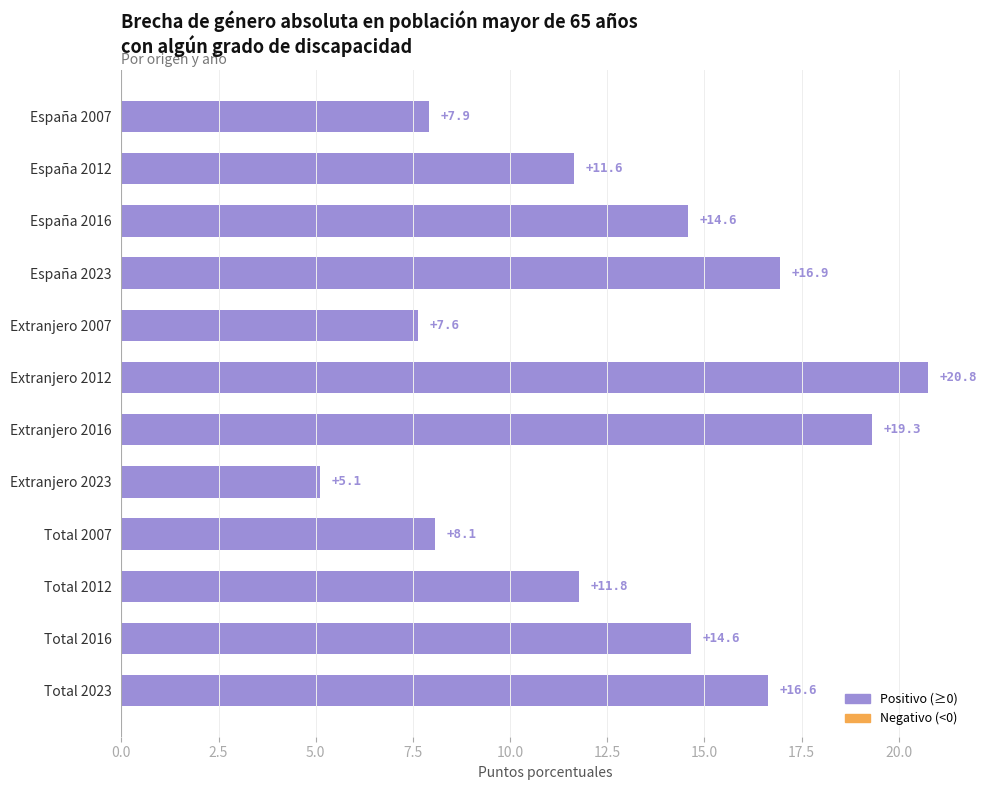

Which category has the highest value across all series?

Extranjero 2012